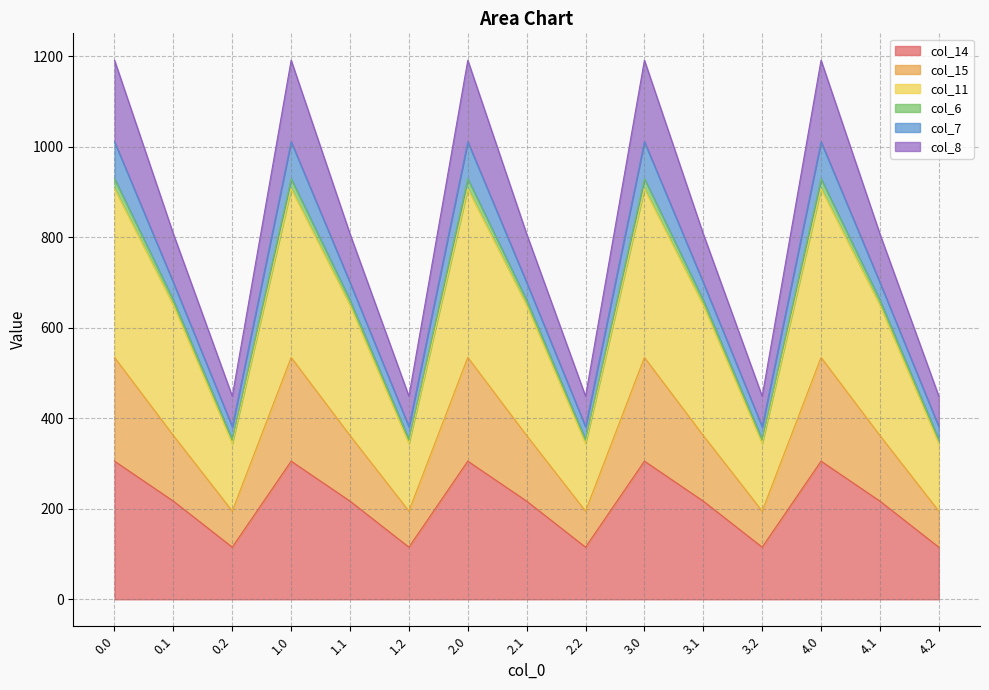

The value of col_14 at 4.1 is 216.9. True or false?

True